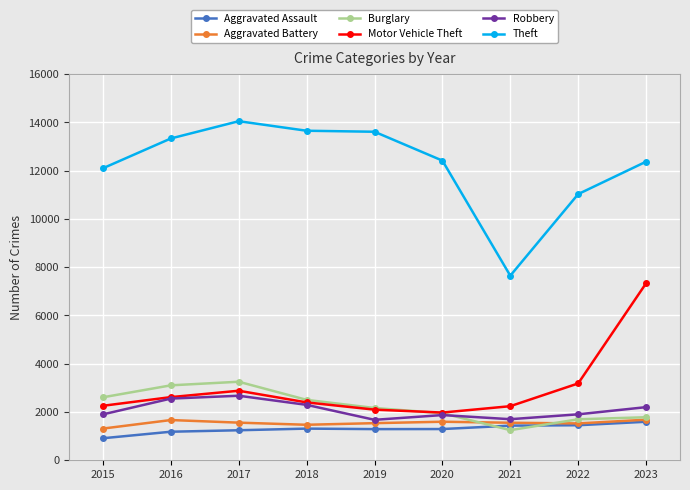

At which category does Robbery reach its first local valley?

2019